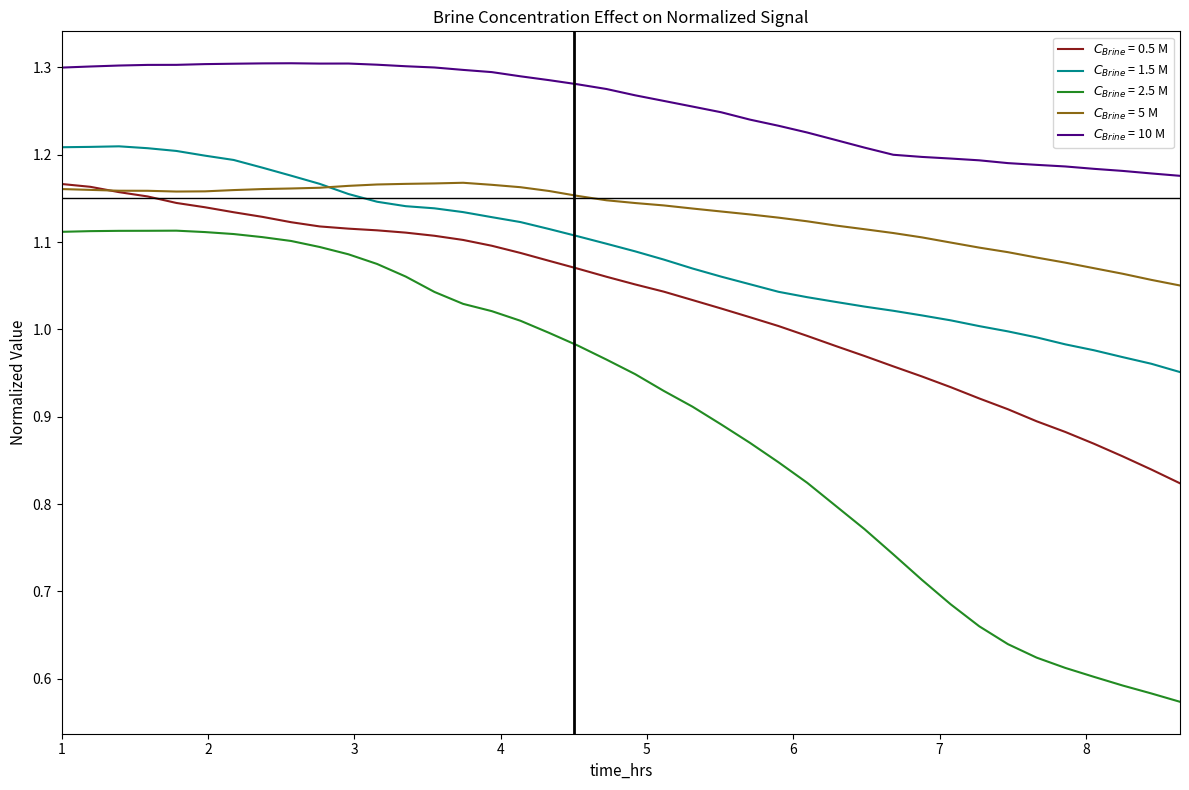

What is the difference between the maximum and minimum values in the $C_{Brine}$ = 10 M series?

0.1